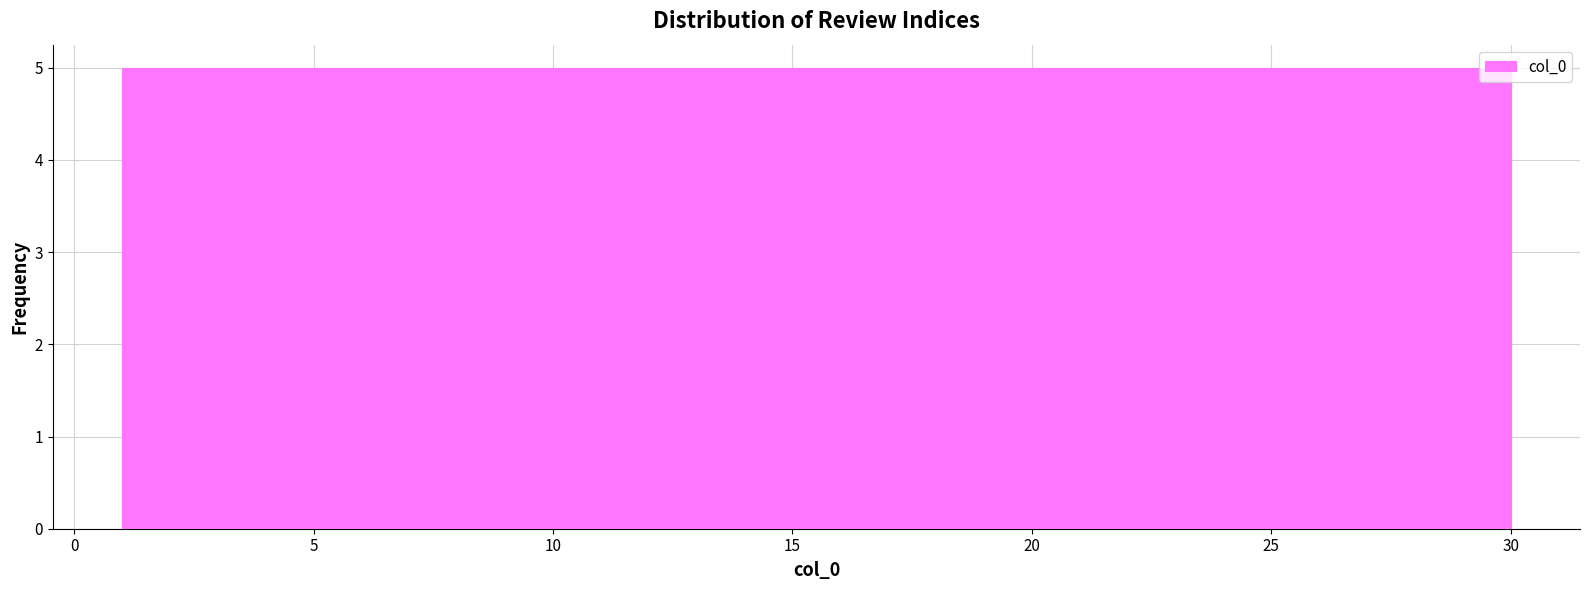

Reading left to right, list every bar in this chart as the range it spans on the x-axis followed by its height. Neither the bar edges nor the heights are printed on the chart, so give them approximately, as read against the axes.

1.0 to 6.0: 5
6.0 to 10.5: 5
10.5 to 15.5: 5
15.5 to 20.5: 5
20.5 to 25.0: 5
25.0 to 30.0: 5